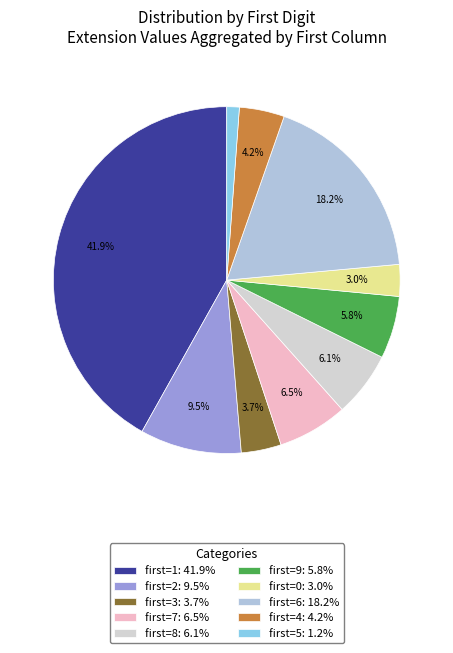

Is there any slice that represents more than half of the pie?

No